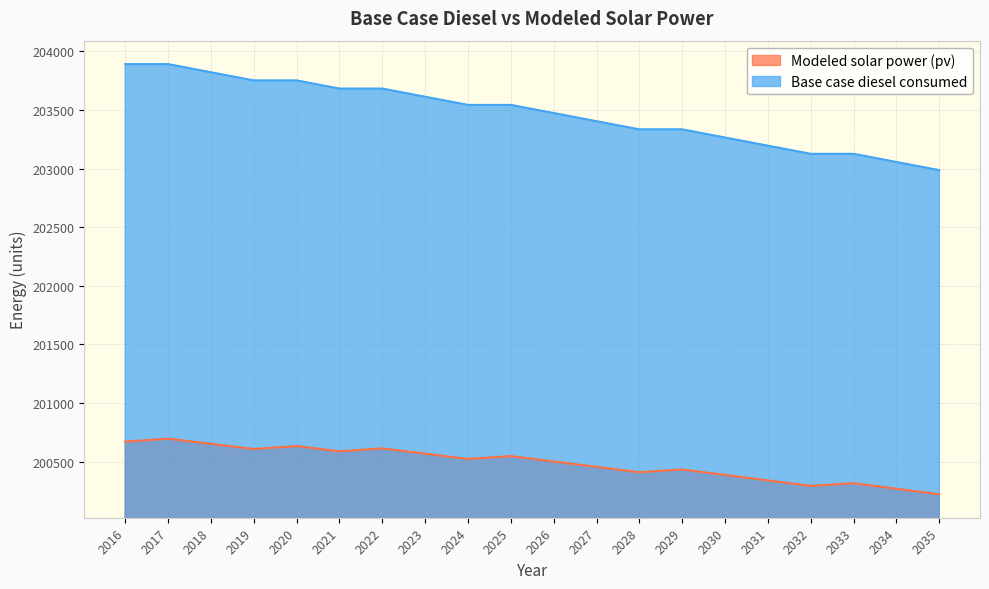

True or false: Modeled solar power (pv) and Base case diesel consumed intersect in this chart.

False